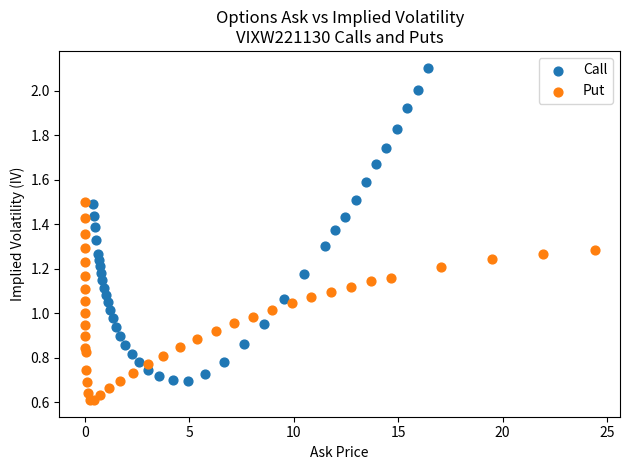

Which series contains the highest Y value?

Call